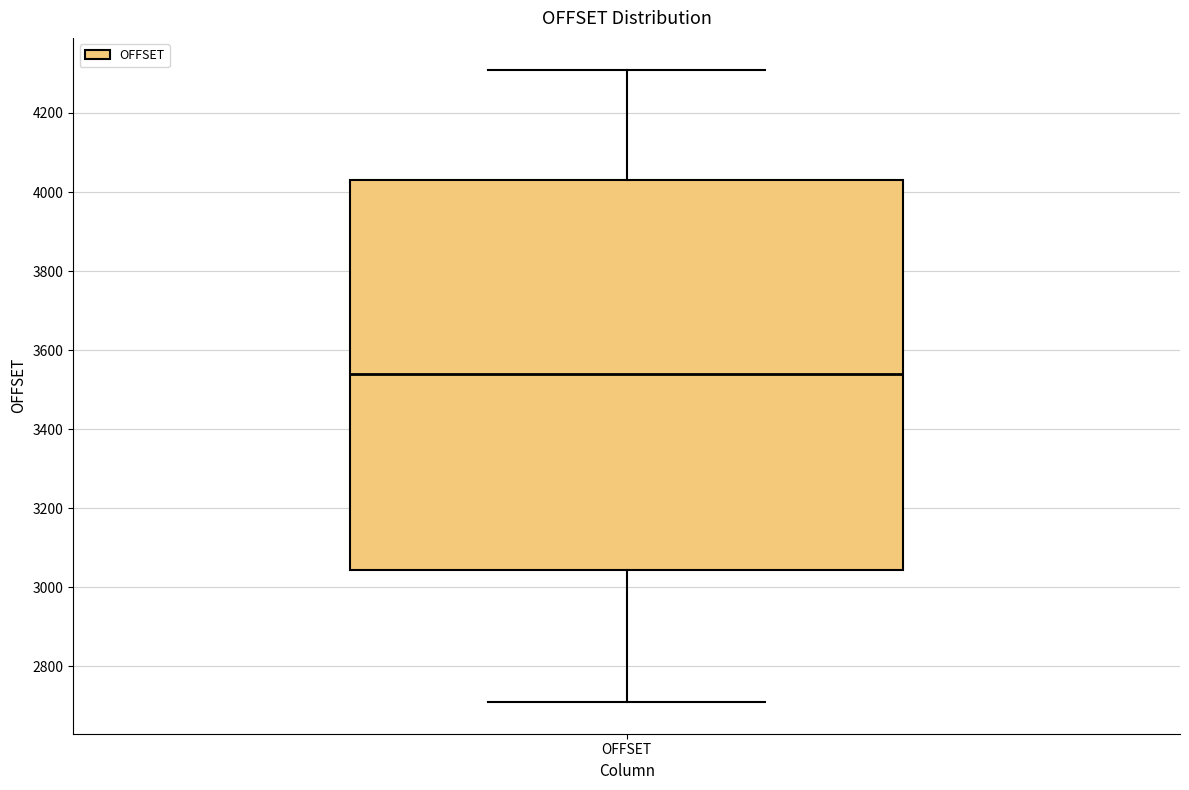

Where does the upper whisker of the box for OFFSET end on the y-axis? The values are not printed on the chart, so give them approximately, as read against the axis.

4320